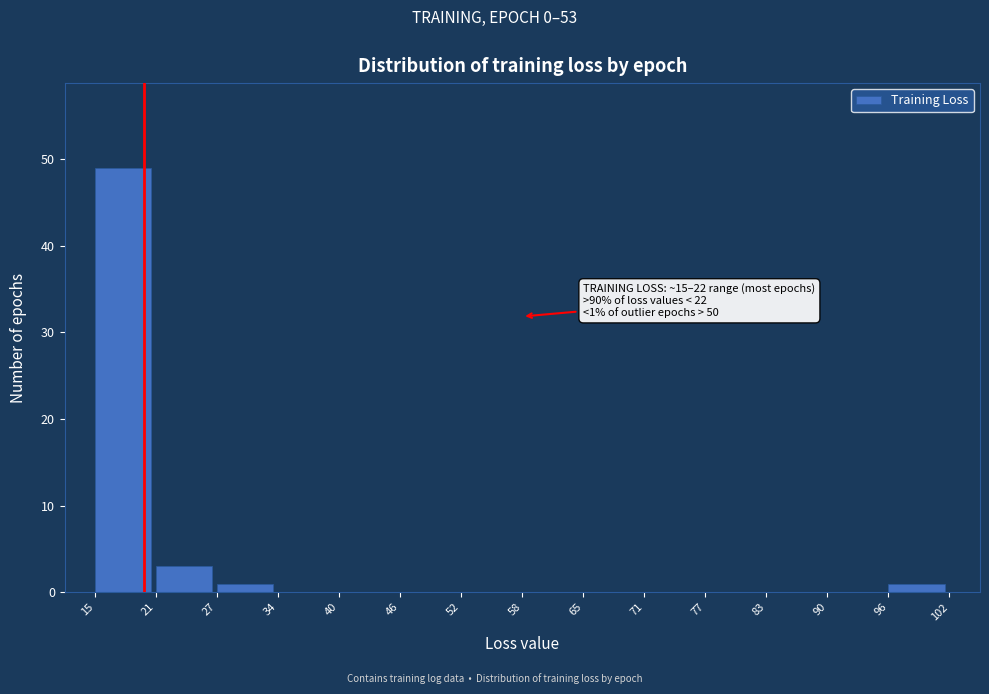

Which range on the x-axis has the tallest bar?

15 to 21